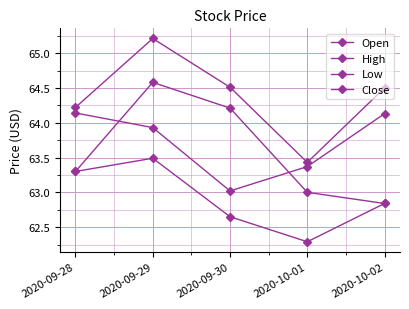

What value does the Low series have at 2020-09-28?

63.3